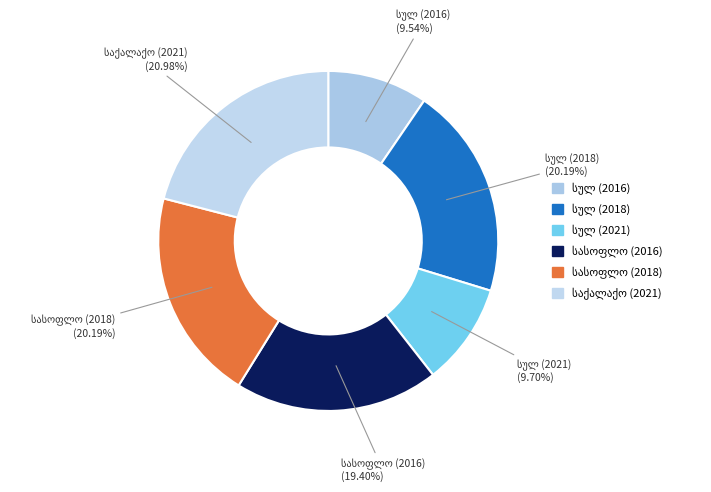

Is there any slice that represents more than half of the pie?

No